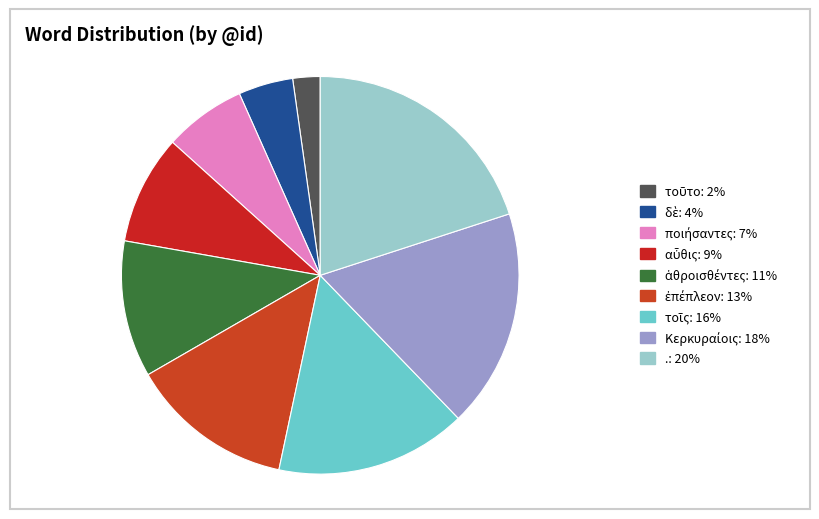

What is the total percentage of τοῖς and δὲ?

20.0%